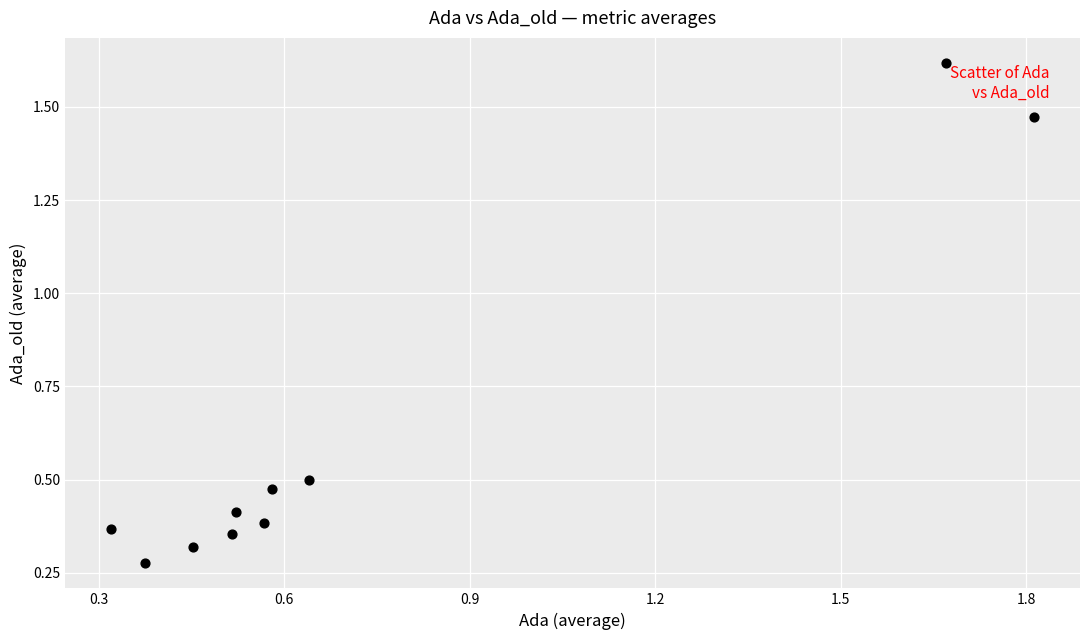

What is the range of Y values (max minus min)?

1.3